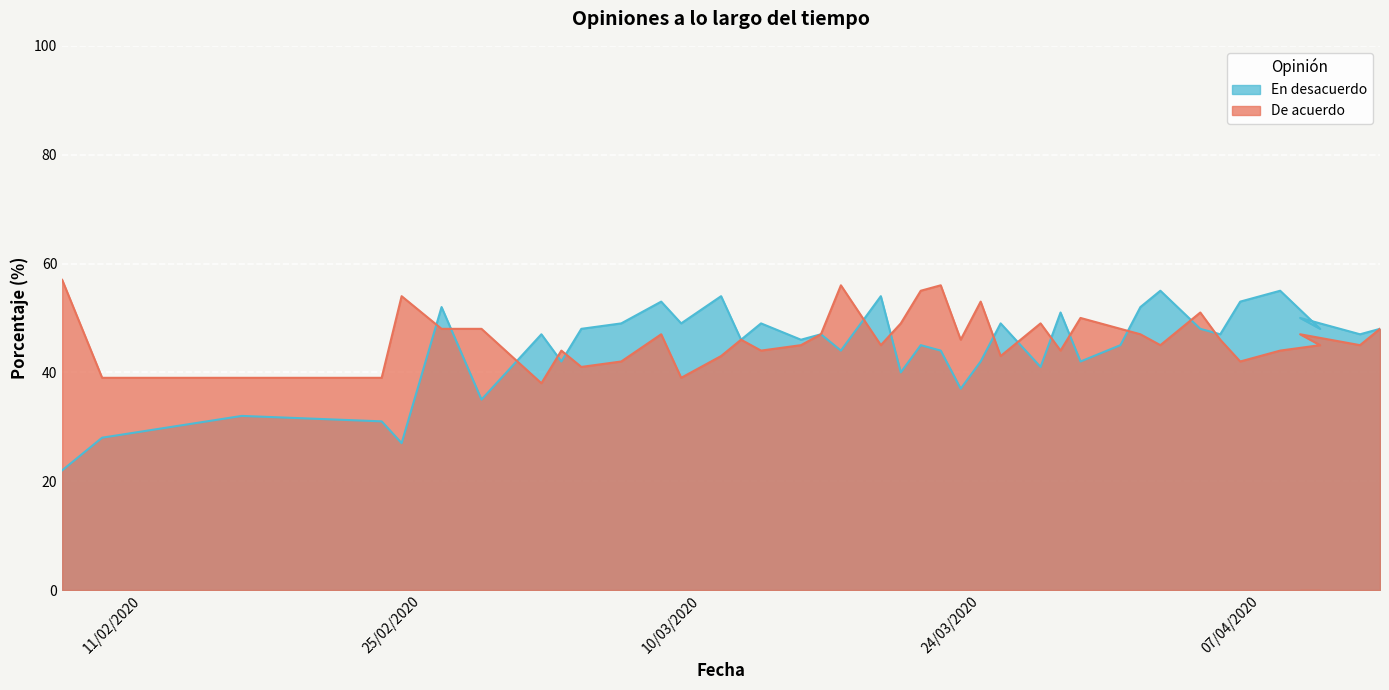

Which series ends up on top after the final intersection of En desacuerdo and De acuerdo?

En desacuerdo